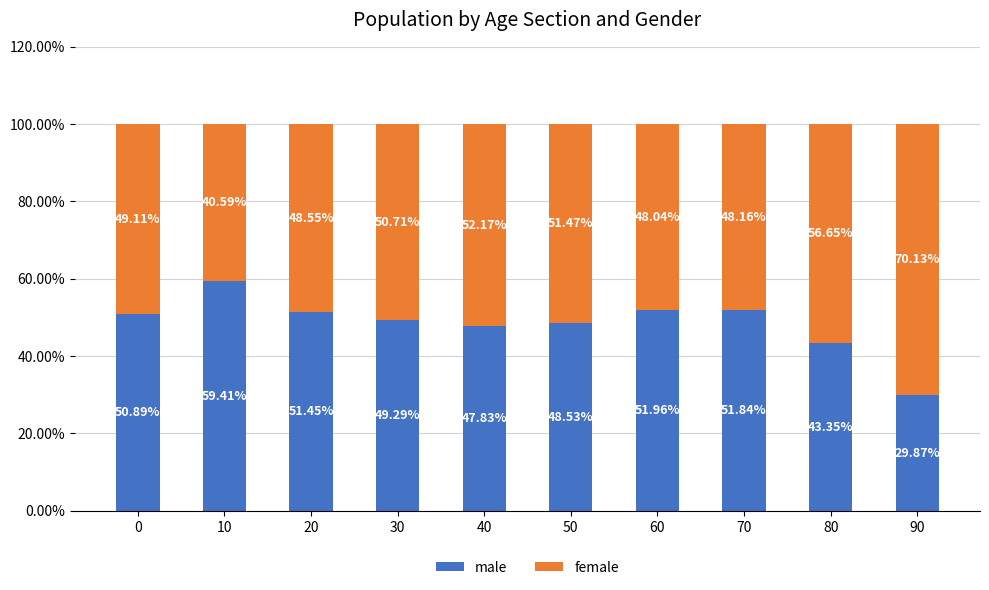

Rank the categories by male value from lowest to highest.

90, 80, 40, 50, 30, 0, 20, 70, 60, 10